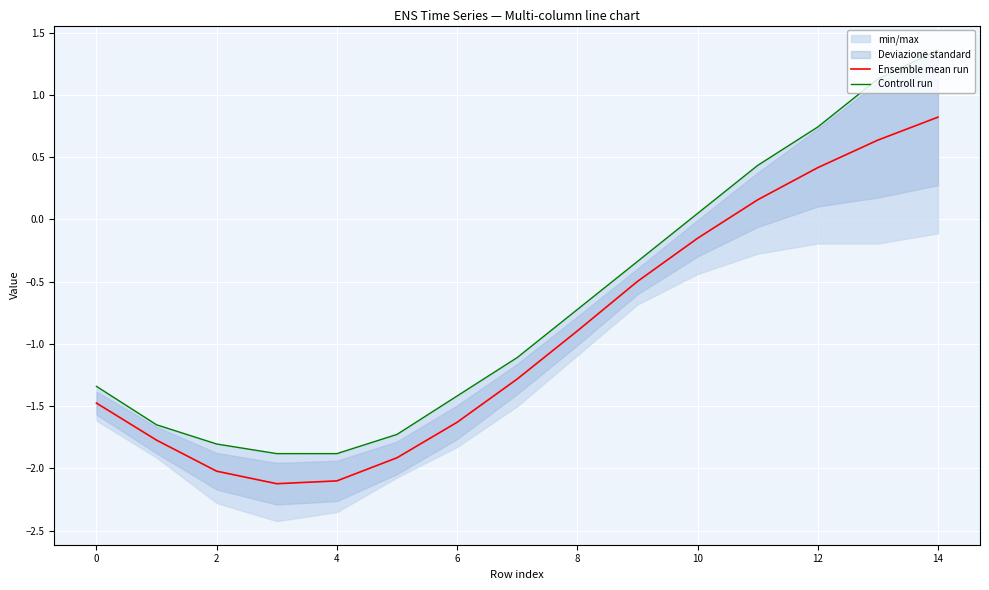

True or false: Ensemble mean run has a value of -3.2 at 2.

False